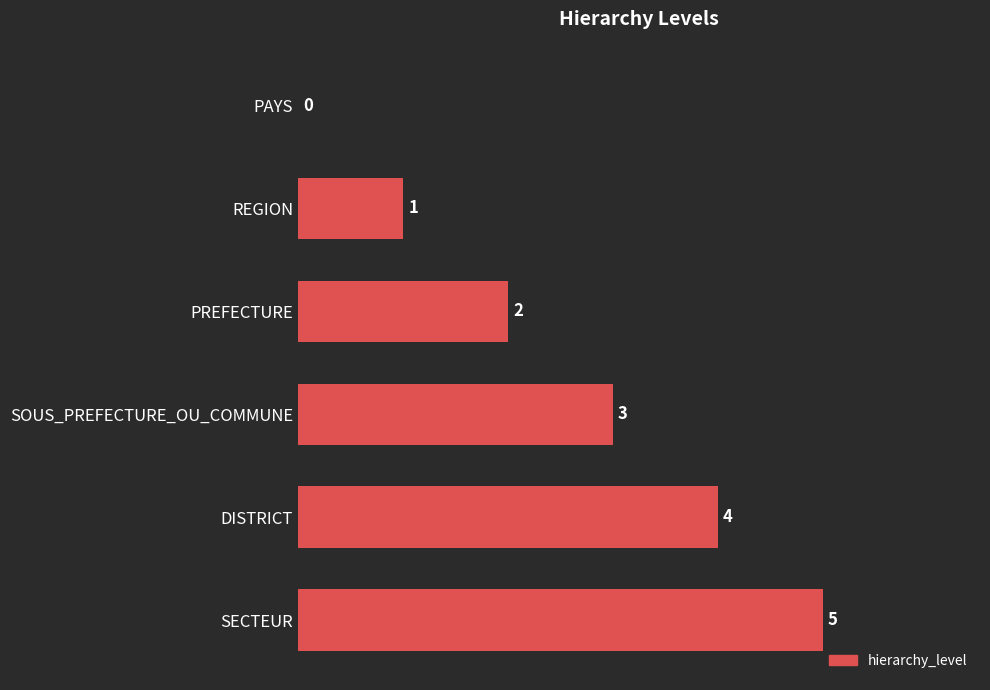

How many series are shown in this chart?

1